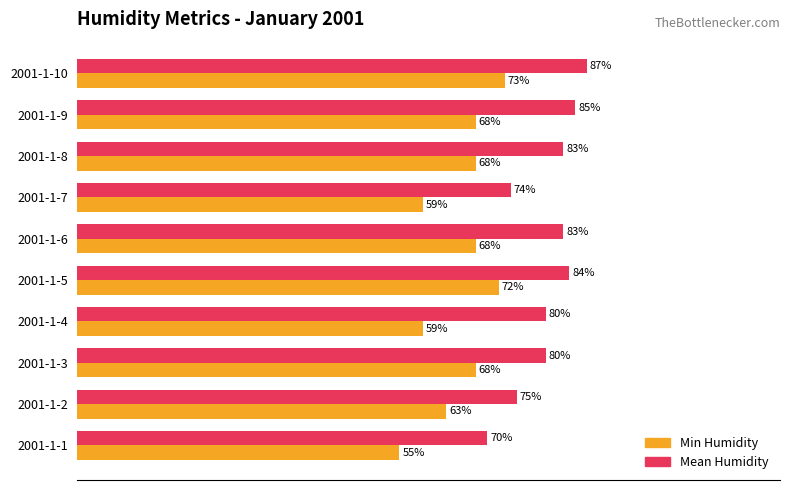

At which label is Min Humidity closest to 64?

2001-1-2